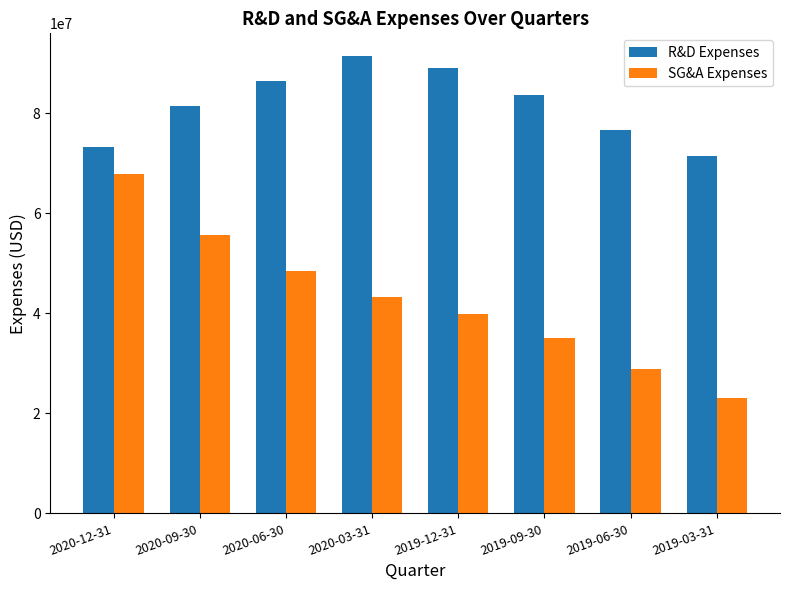

Does the chart contain any negative values?

No